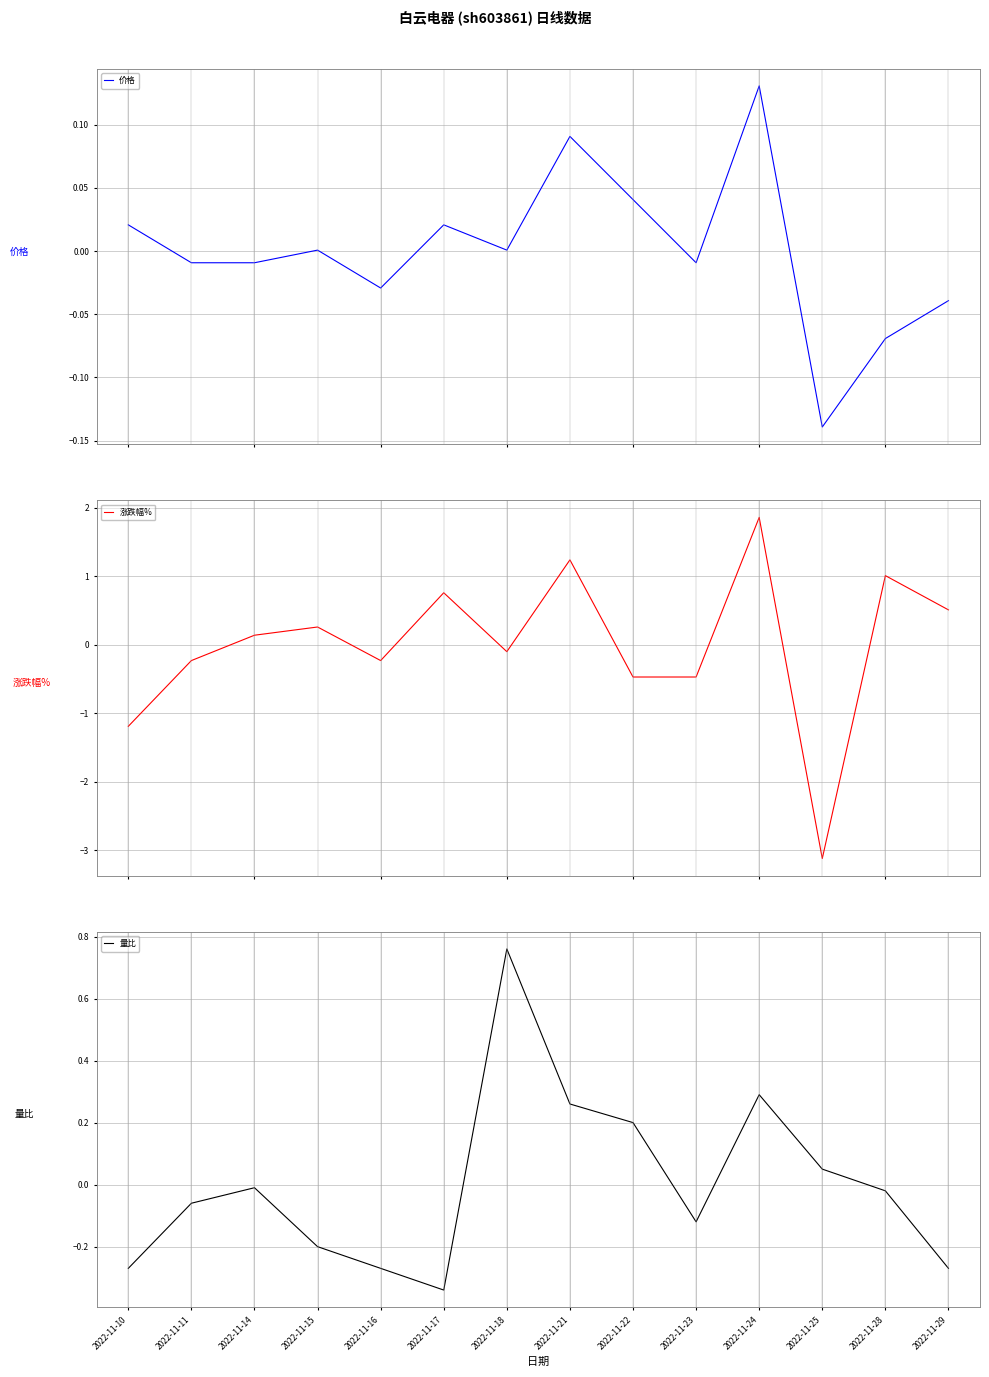

Between 2022-11-23 and 2022-11-28, which series saw the biggest shift?

涨跌幅%